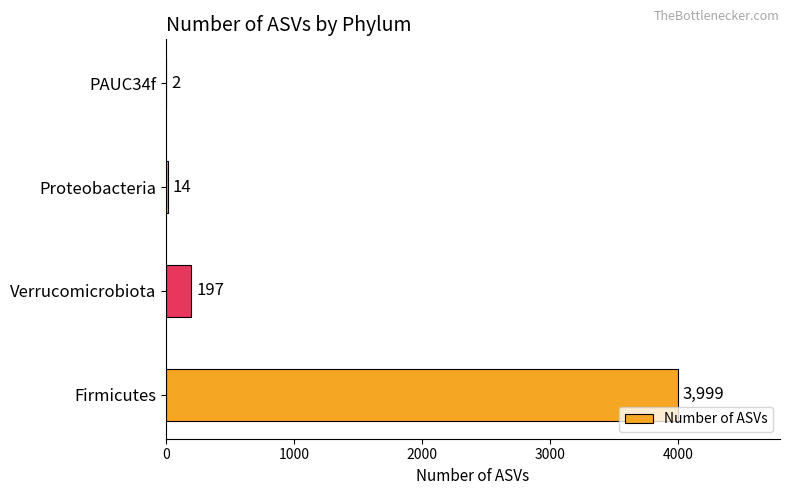

The value at Firmicutes is 3999. True or false?

True